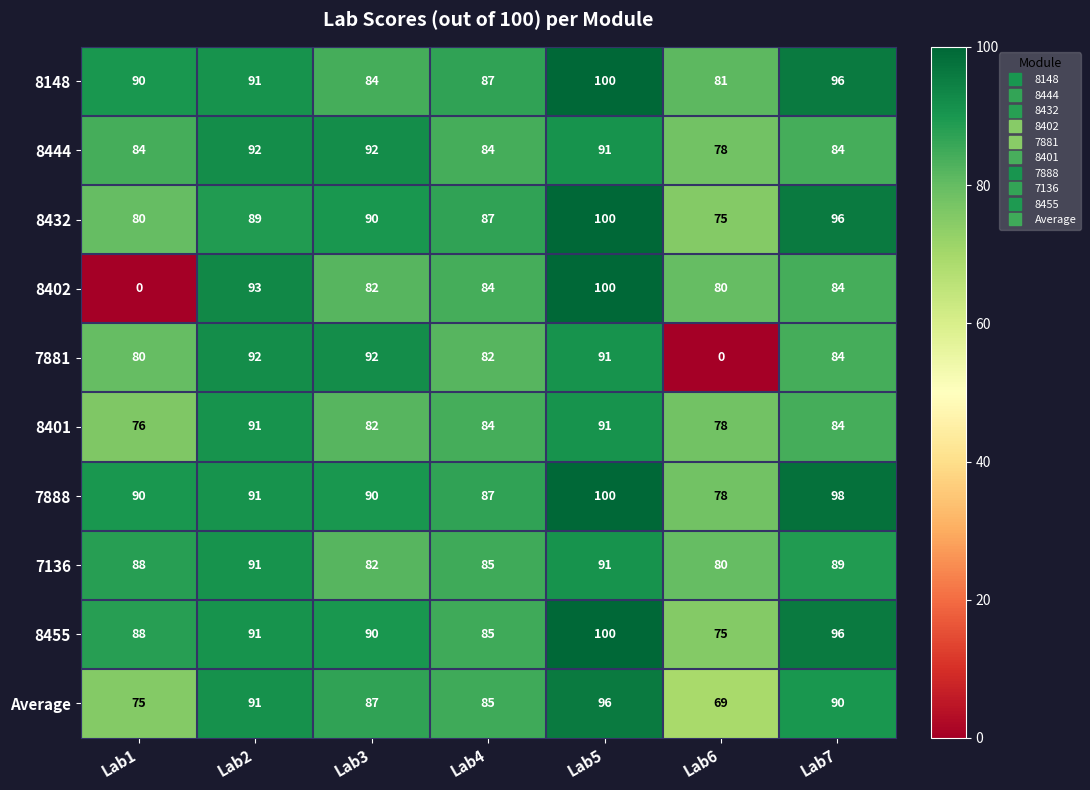

Read the 7881 value at Lab1, to the nearest 5.

80